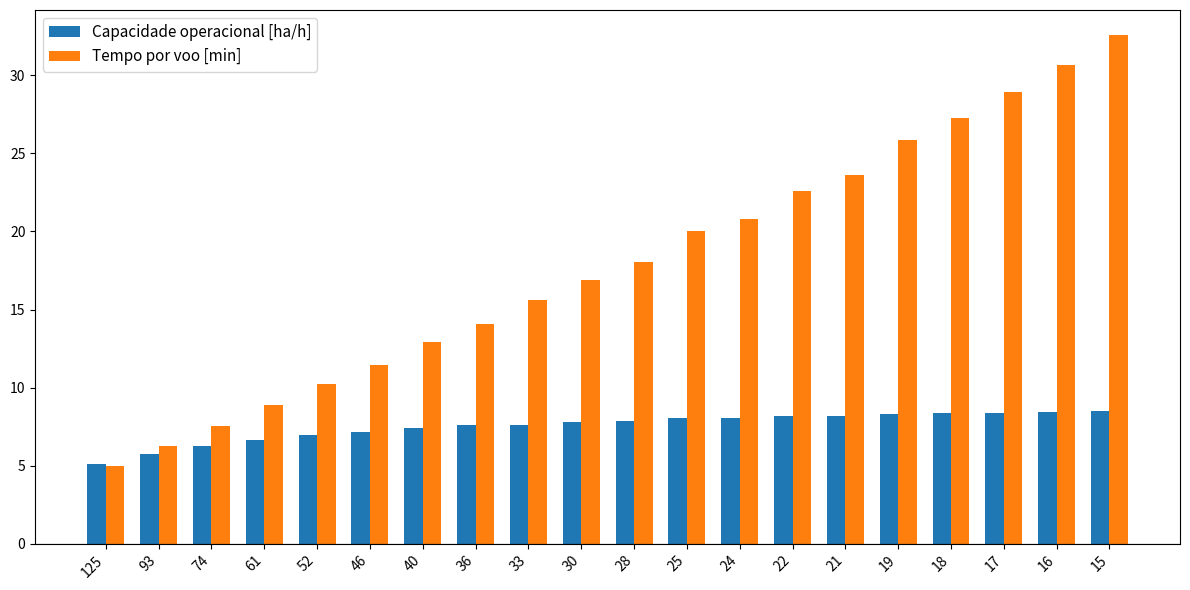

What is the total value across all series at 16?

39.1